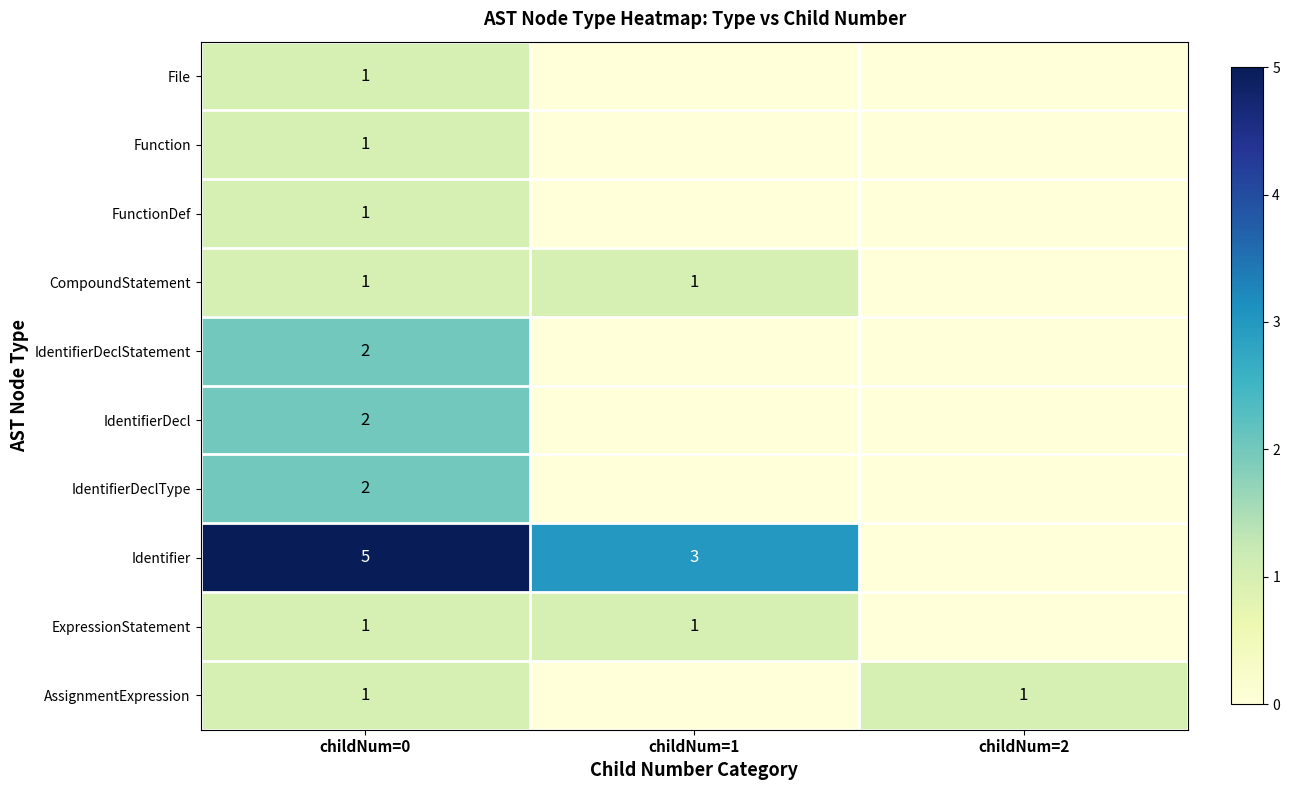

Is it true that CompoundStatement equals 1 at childNum=0?

True